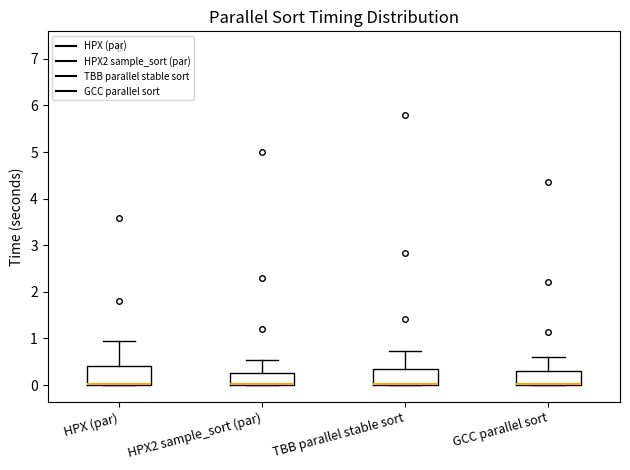

Reading left to right, read every box against the y-axis: the position of its median line, the range the box covers, and the ends of its whiskers. The values are not printed on the chart, so give them approximately, as read against the axis.

HPX (par): median 0.0 (drawn on the box's lower edge), box 0.0 to 0.4, whiskers 0.0 to 1.0
HPX2 sample_sort (par): median 0.0 (drawn on the box's lower edge), box 0.0 to 0.2, whiskers 0.0 to 0.5
TBB parallel stable sort: median 0.0 (drawn on the box's lower edge), box 0.0 to 0.3, whiskers 0.0 to 0.7
GCC parallel sort: median 0.0 (drawn on the box's lower edge), box 0.0 to 0.3, whiskers 0.0 to 0.6